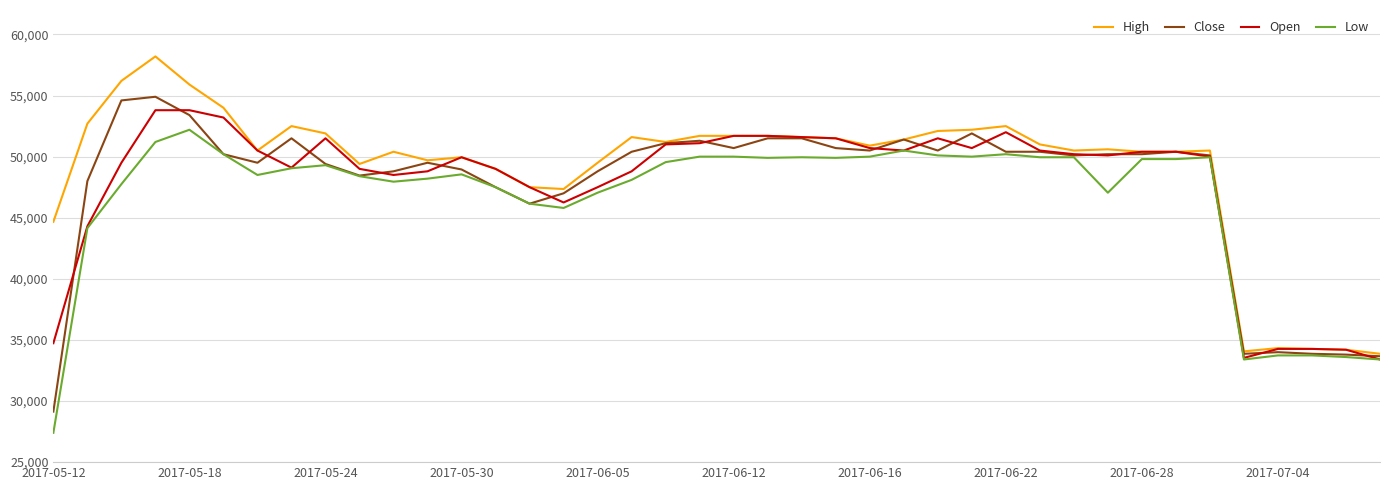

What is the minimum value shown in the chart?

27400